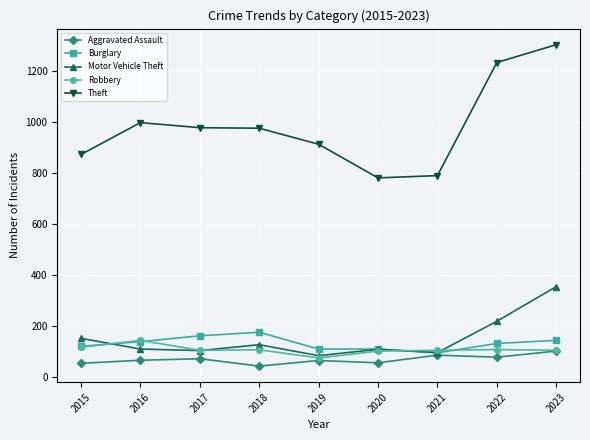

Which series has the widest spread of values?

Theft